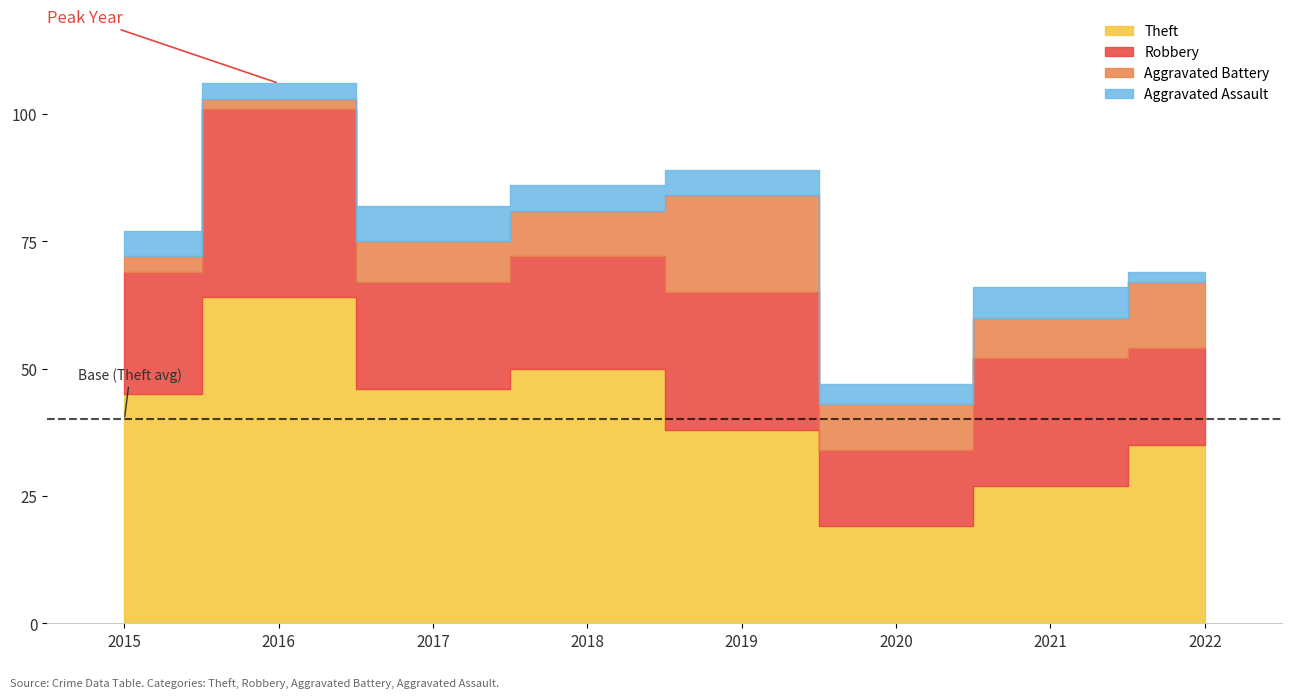

True or false: Aggravated Assault has a value of 3 at 2020.

False